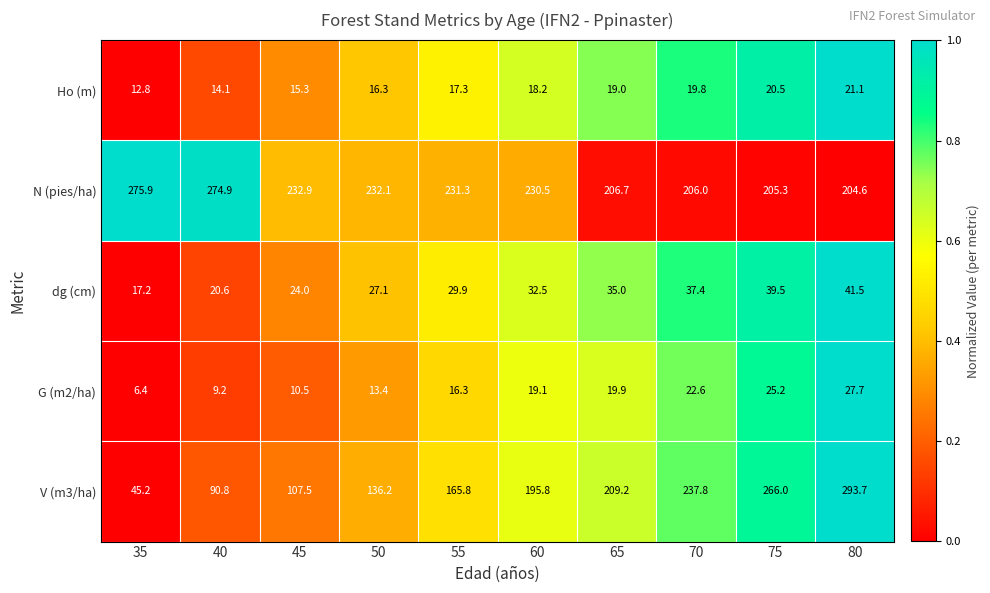

Which series changed the most between 65 and 70?

V (m3/ha)